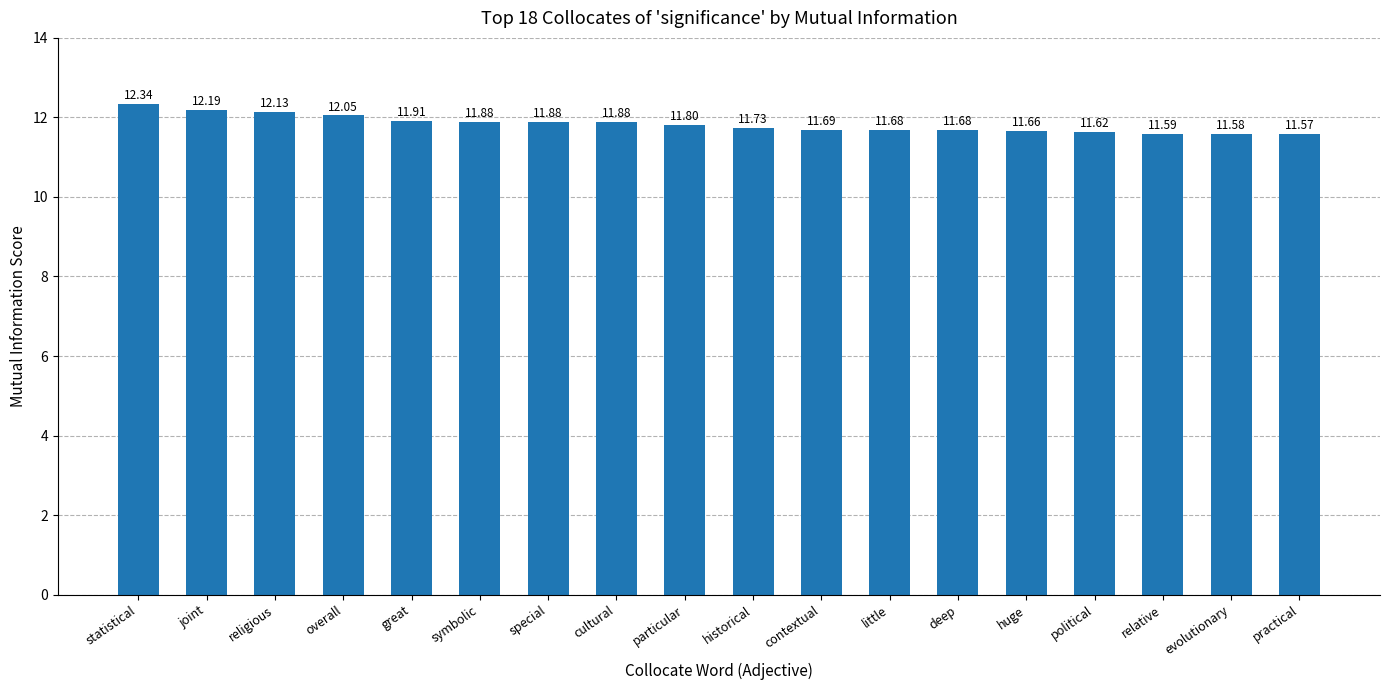

True or false: the data shows 12.3 at statistical.

True